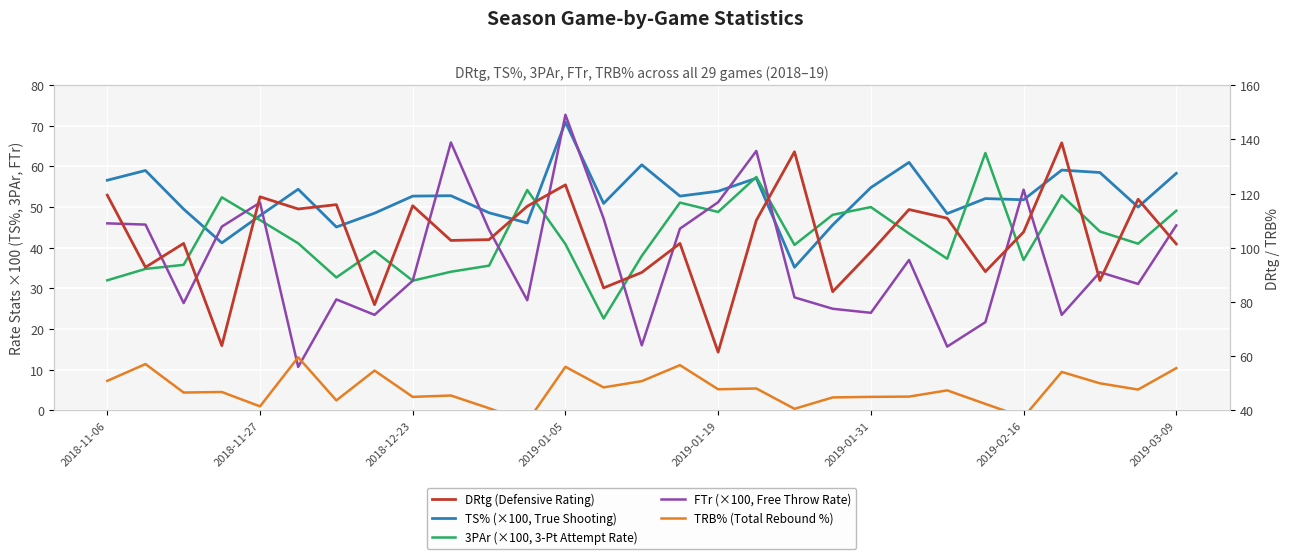

Which series has the largest total across all categories?

DRtg